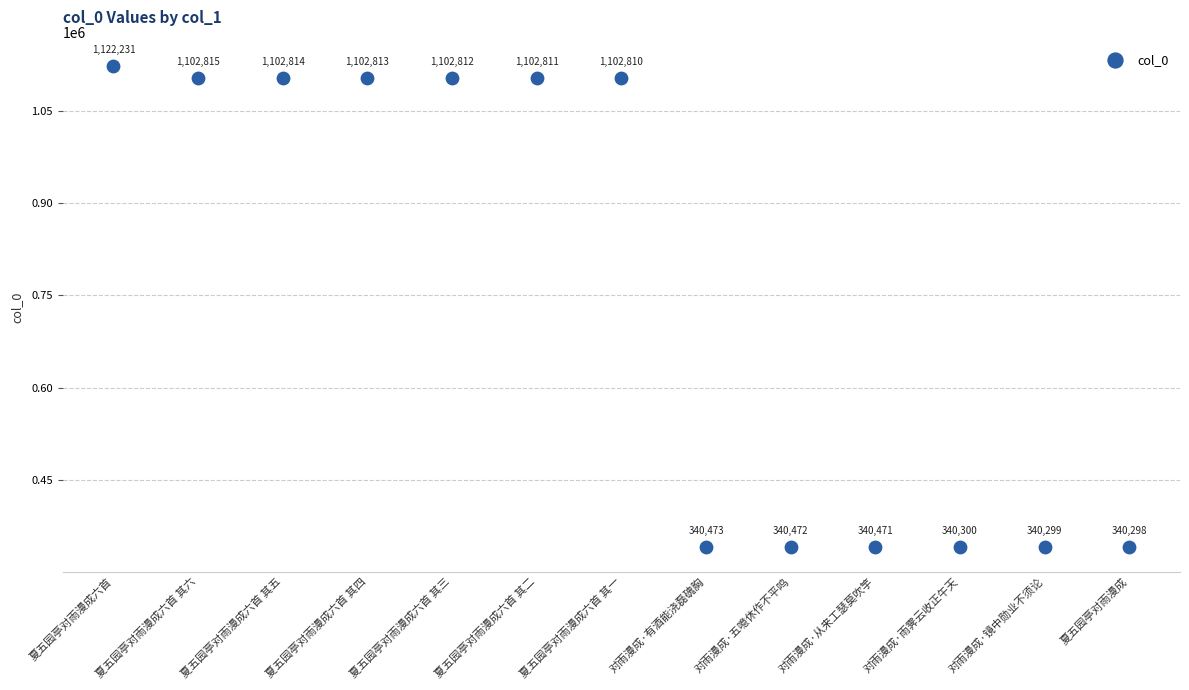

What is the range of Y values (max minus min)?

781933